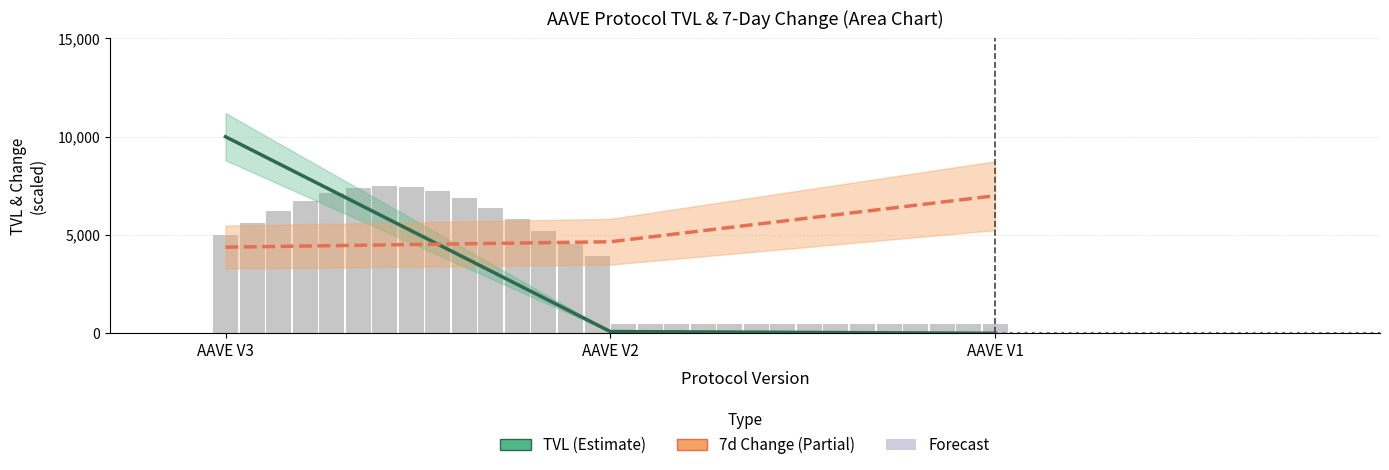

Is the value of TVL (scaled) at AAVE V1 greater than the value of 7d Change (scaled) at AAVE V1?

No